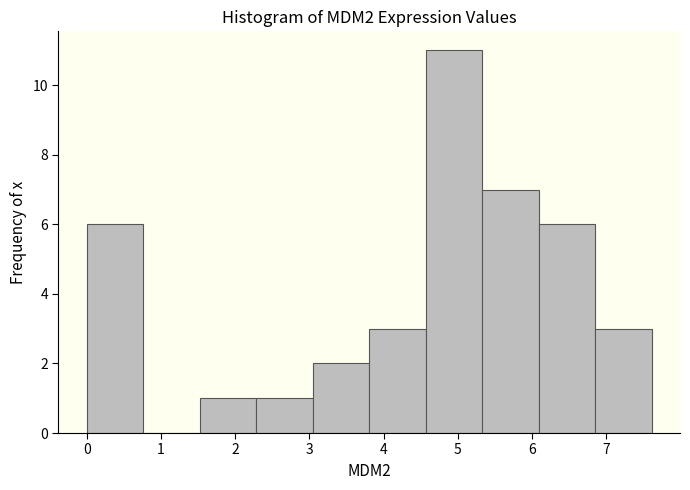

Reading left to right, transcribe this chart: for each bar, give the range it covers on the x-axis and its height. Neither the bar edges nor the heights are printed on the chart, so give them approximately, as read against the axes.

0.0 to 0.8: 6
0.8 to 1.5: 0
1.5 to 2.3: 1
2.3 to 3.0: 1
3.0 to 3.8: 2
3.8 to 4.6: 3
4.6 to 5.3: 11
5.3 to 6.1: 7
6.1 to 6.9: 6
6.9 to 7.6: 3